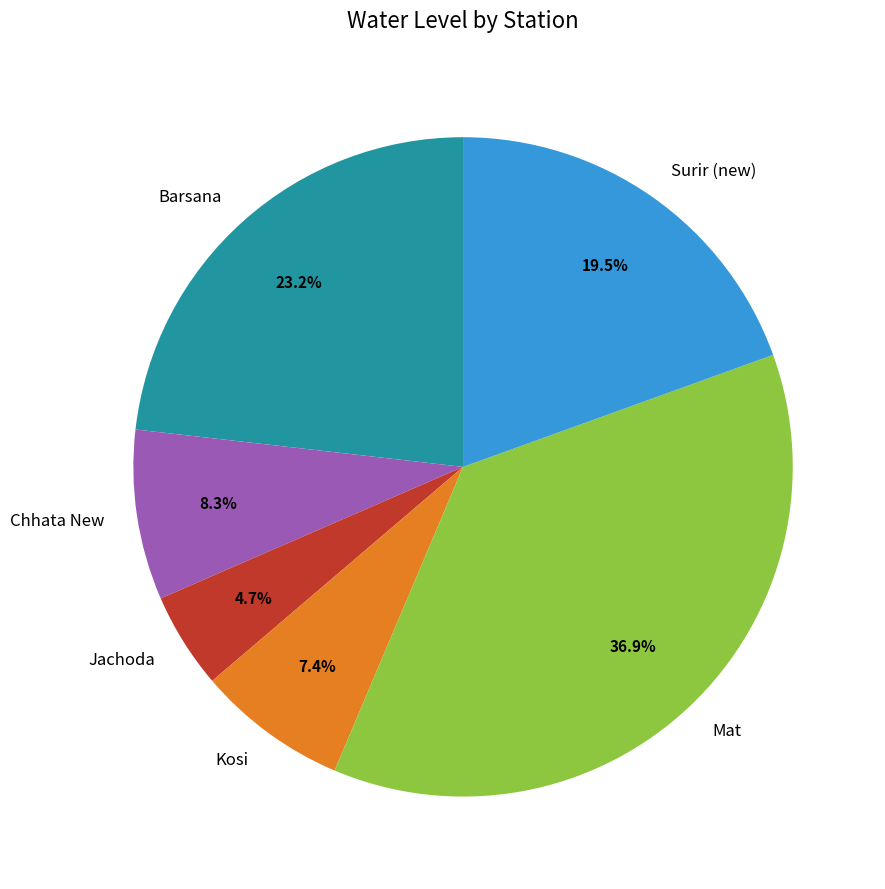

Combined, do Chhata New and Jachoda account for over 50%?

No